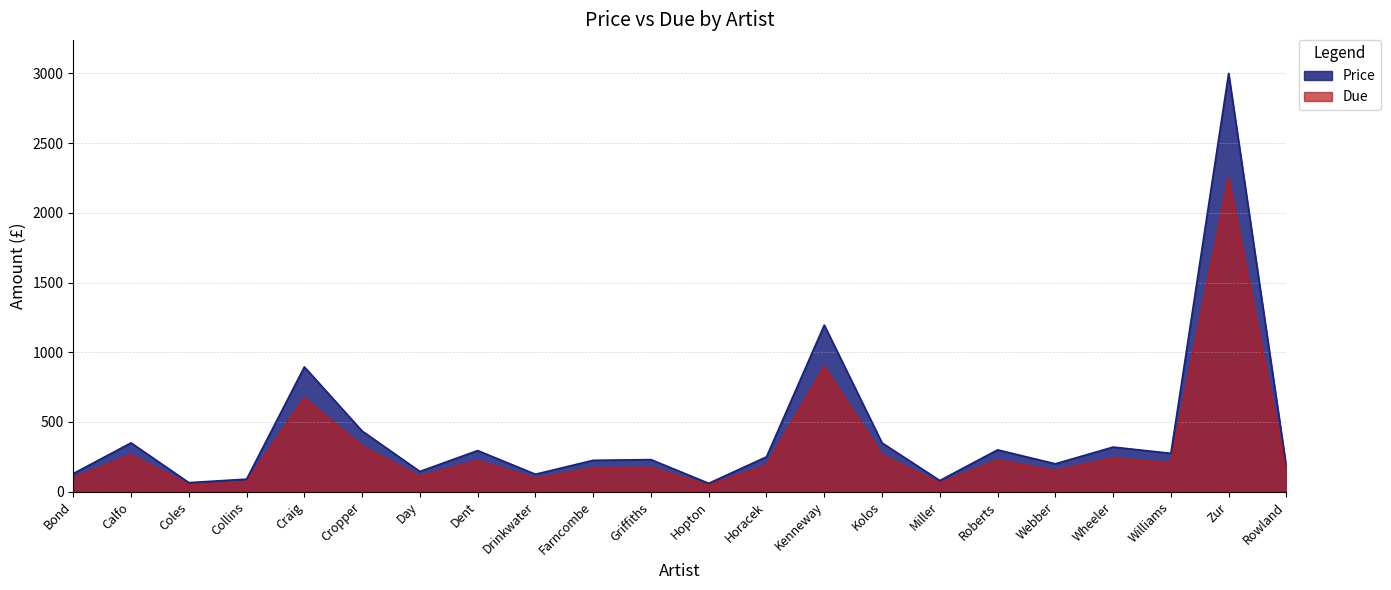

Which series has the largest range (max minus min)?

Price